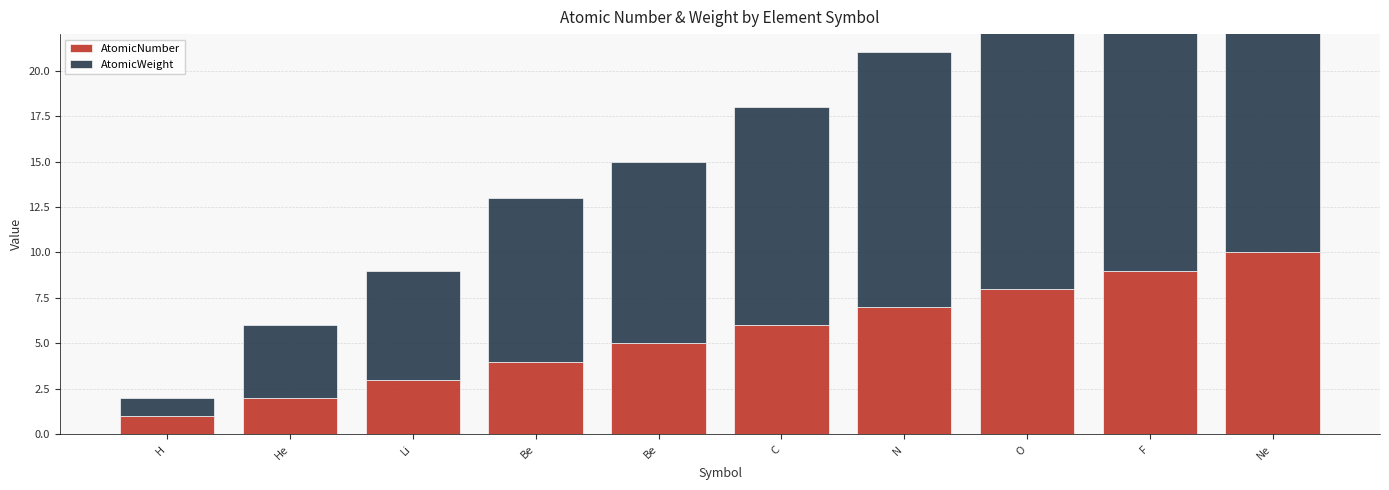

Rank the categories by AtomicWeight value from lowest to highest.

H, He, Li, Be, Be, C, N, O, F, Ne